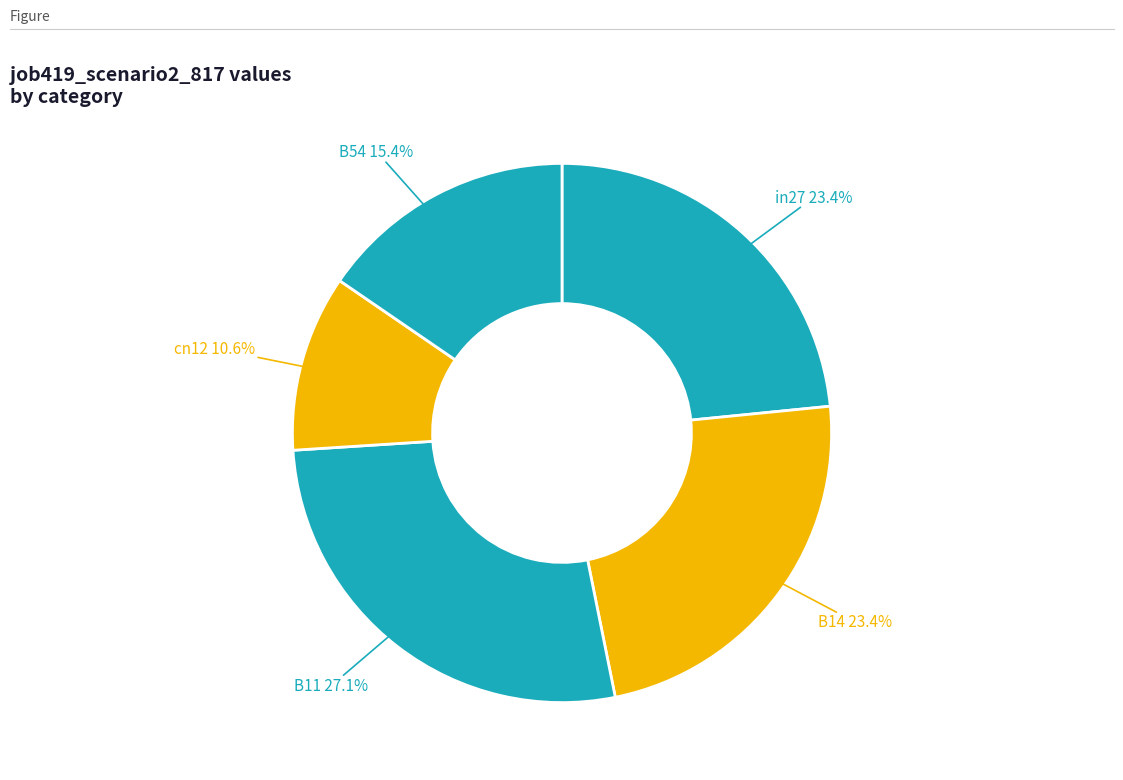

What is the smallest slice in the pie chart?

cn12